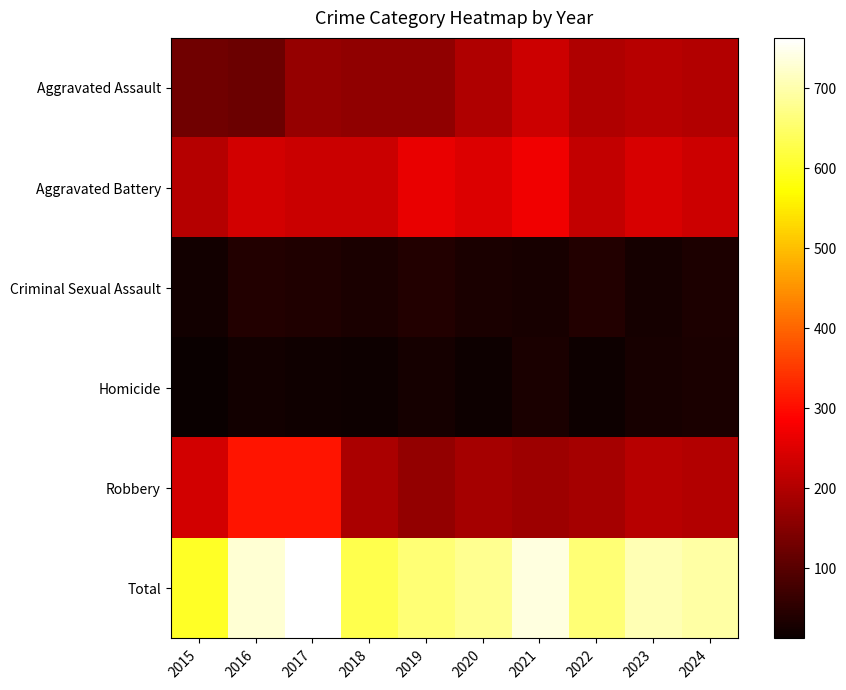

Reading left to right, extract all data points from this chart.

Aggravated Assault: 2015=128	2016=121	2017=170	2018=163	2019=163	2020=197	2021=230	2022=199	2023=207	2024=200
Aggravated Battery: 2015=203	2016=235	2017=228	2018=228	2019=264	2020=249	2021=273	2022=219	2023=241	2024=230
Criminal Sexual Assault: 2015=22	2016=40	2017=38	2018=30	2019=41	2020=30	2021=27	2022=39	2023=25	2024=33
Homicide: 2015=12	2016=23	2017=18	2018=15	2019=24	2020=16	2021=30	2022=16	2023=28	2024=30
Robbery: 2015=235	2016=310	2017=309	2018=193	2019=167	2020=186	2021=179	2022=187	2023=206	2024=202
Total: 2015=600	2016=729	2017=763	2018=629	2019=659	2020=678	2021=739	2022=660	2023=707	2024=695